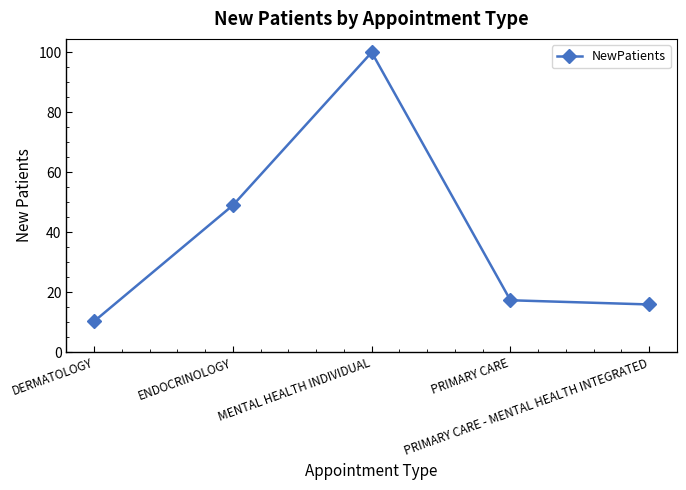

What is the ratio of the value at ENDOCRINOLOGY to the value at MENTAL HEALTH INDIVIDUAL?

0.5